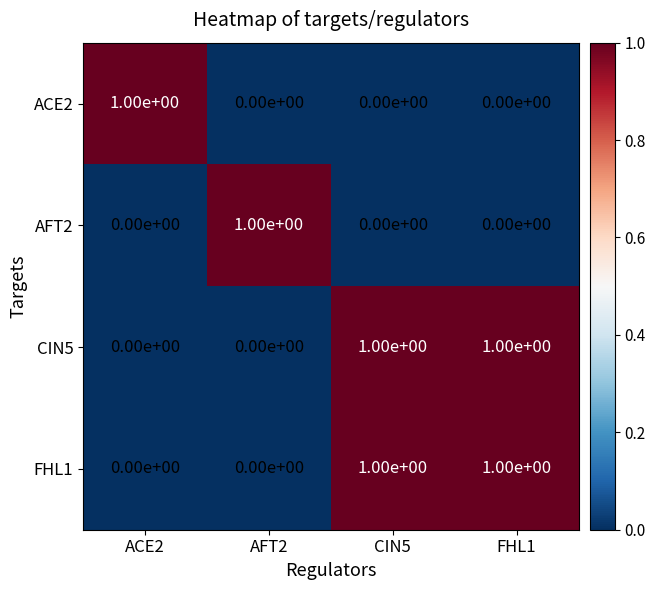

Is the value of AFT2 at FHL1 greater than the value of FHL1 at FHL1?

No